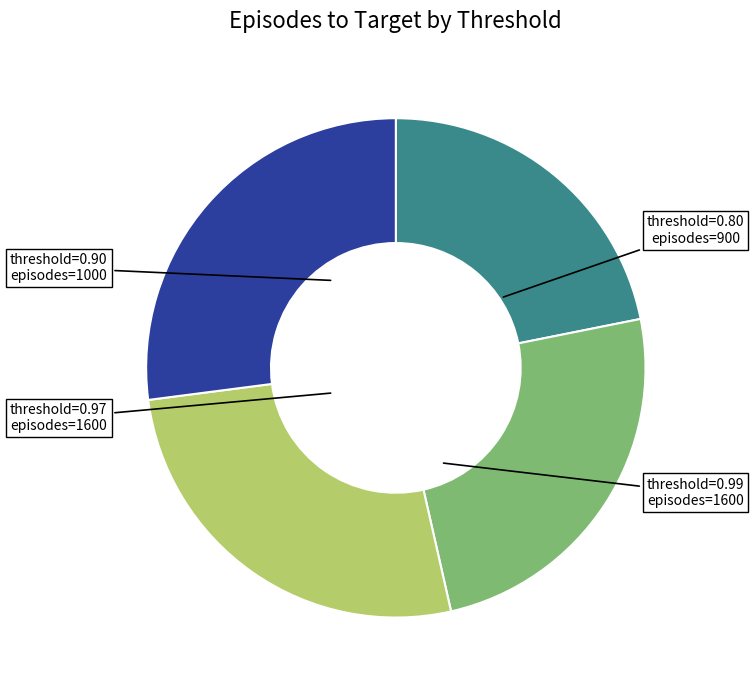

Does any single category account for the majority?

No